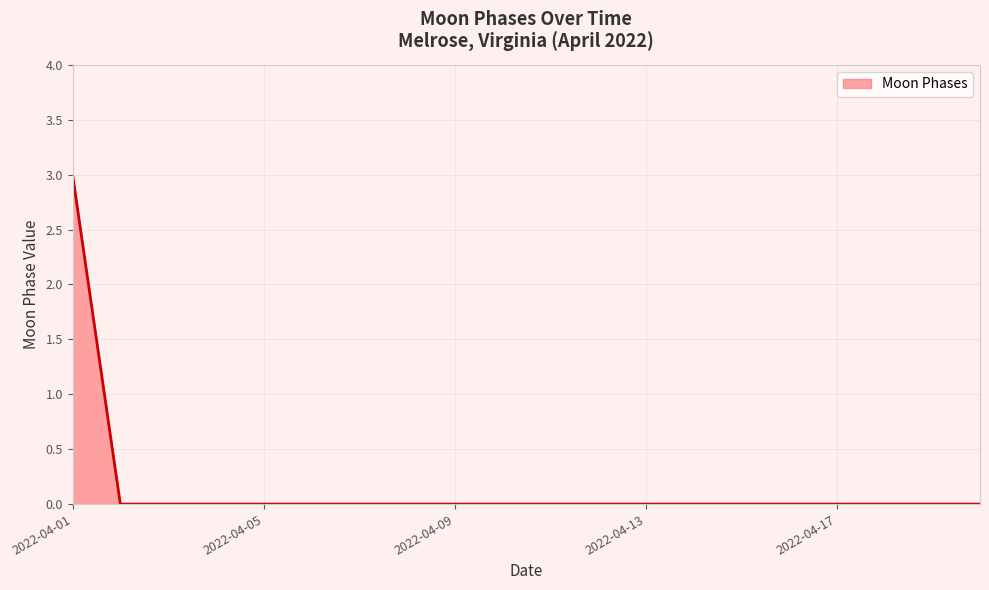

What is the sum of all values?

3